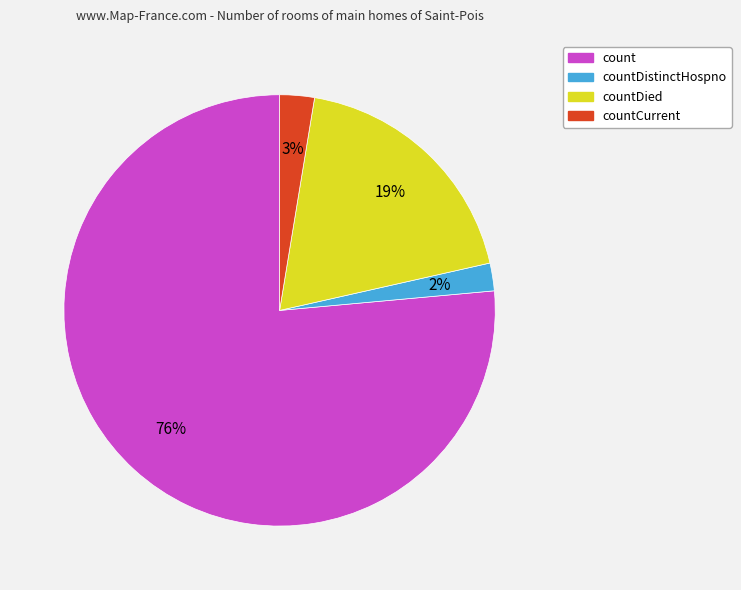

Which slice is the largest?

count